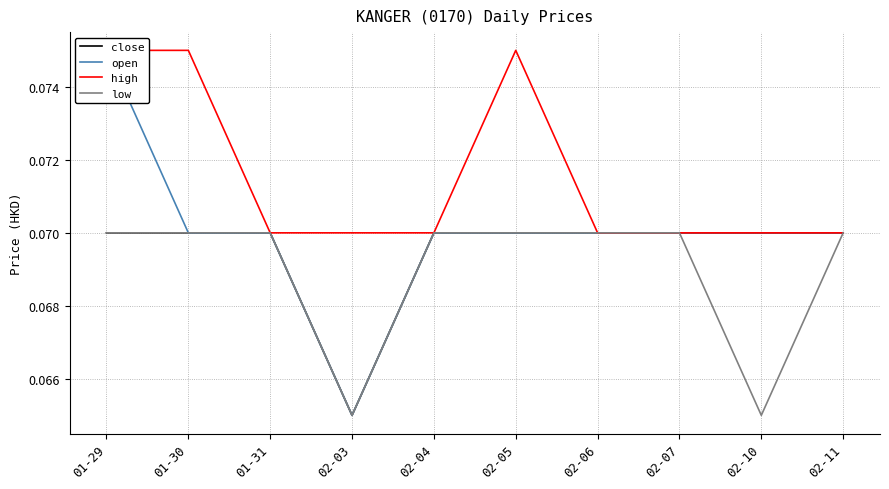

What position from the right is 02-11?

1